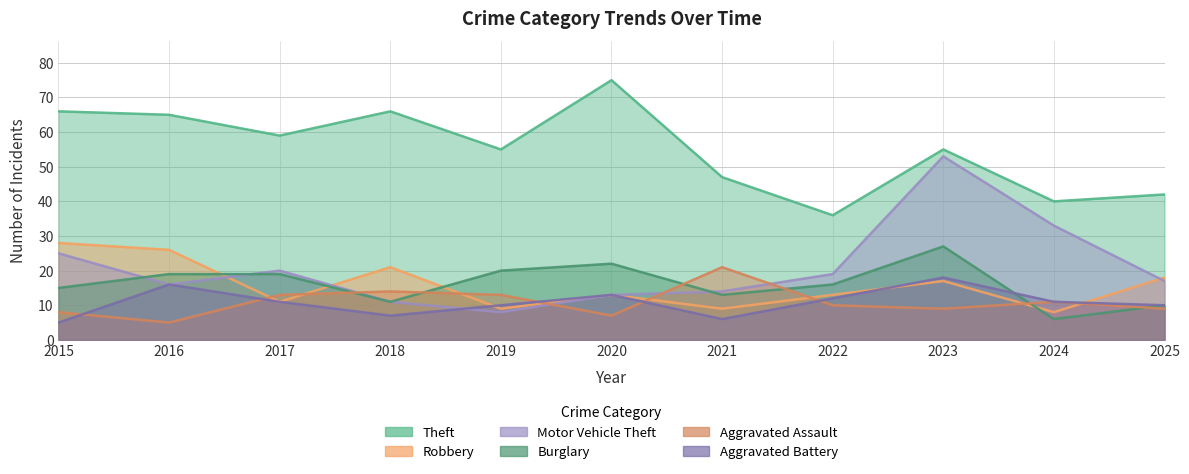

True or false: Robbery has a value of 18 at 2025.

True